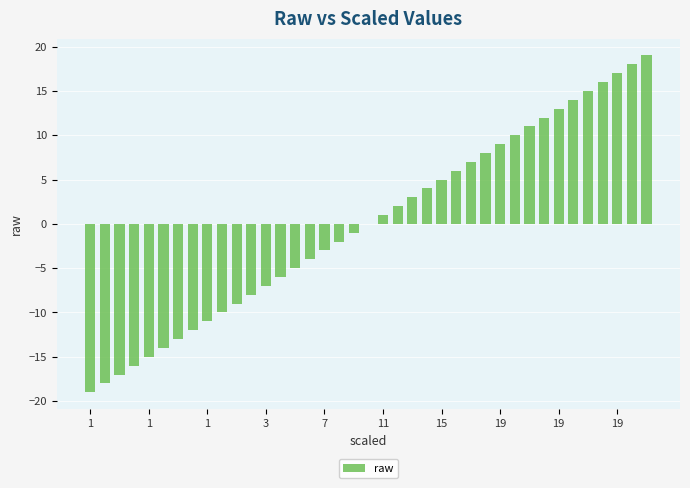

What is the maximum value shown in the chart?

19